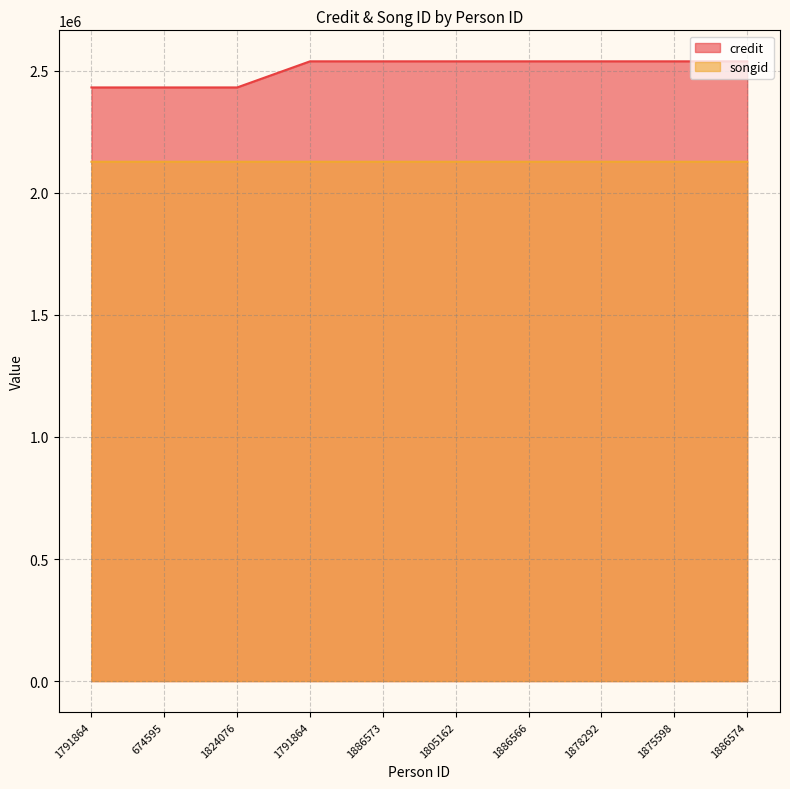

What is the total value across all series at 1878292?

4665494